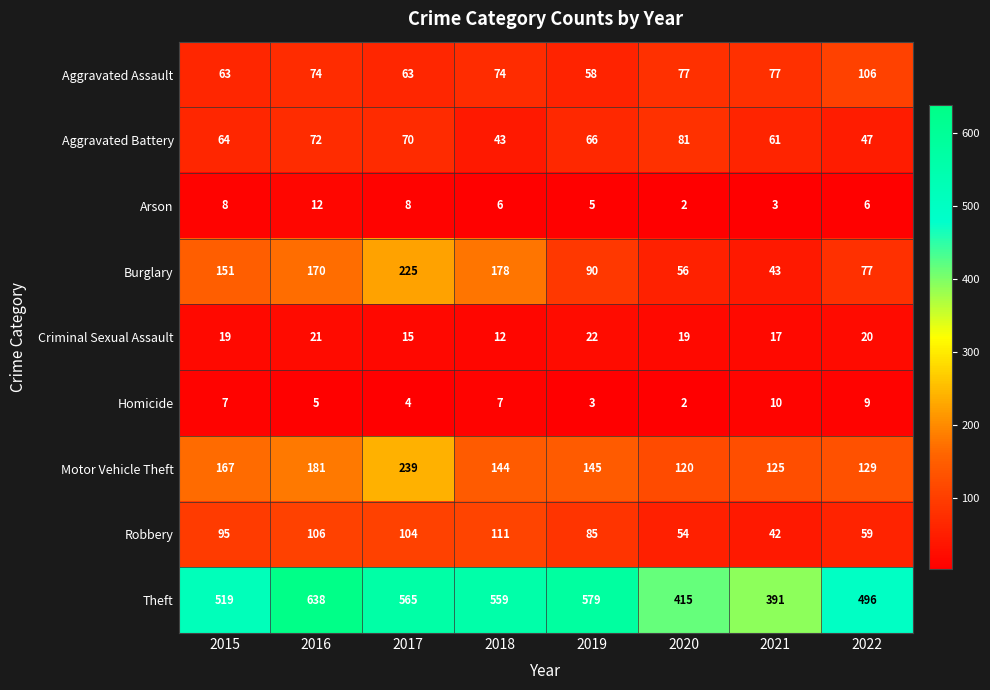

What is the sum of all Motor Vehicle Theft values?

1250